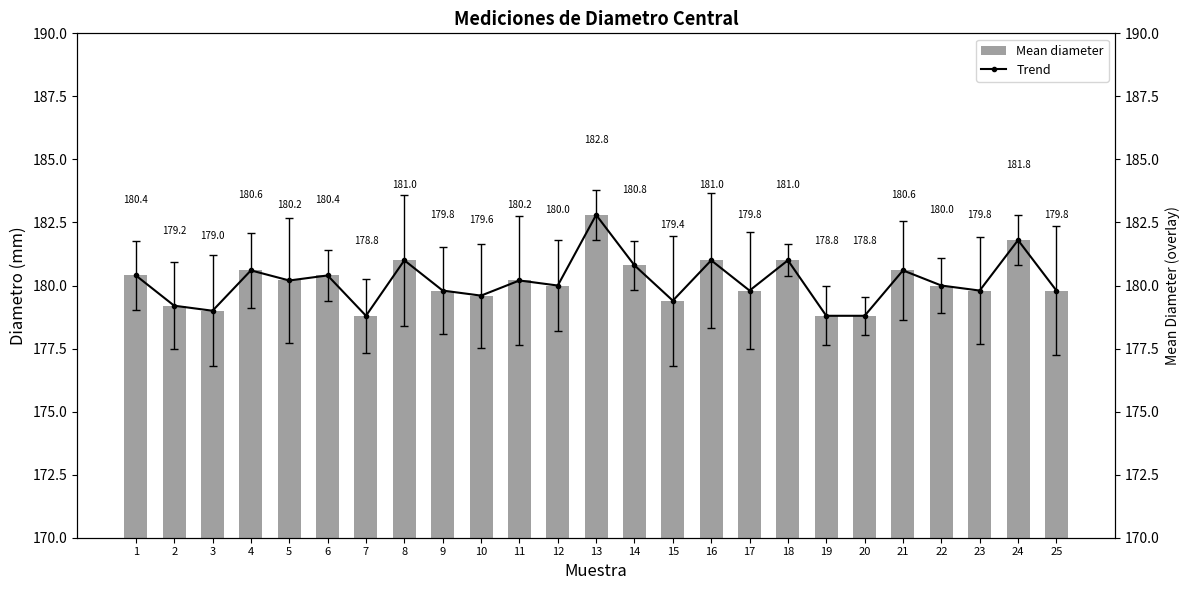

What value does the Trend series have at 3?

179.0